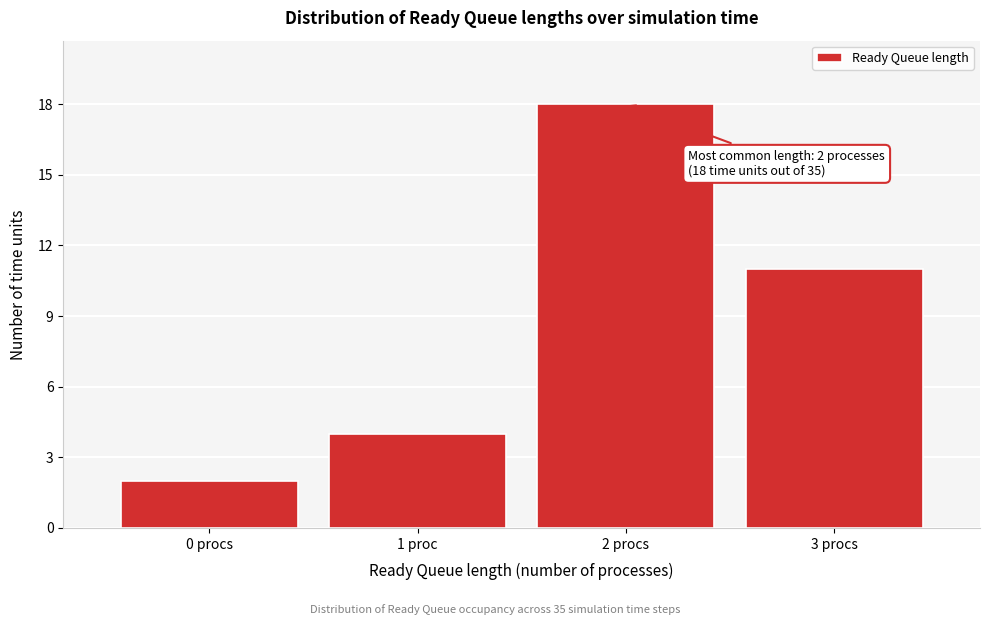

Reading right to left, list all the values displayed in this chart.

11	18	4	2